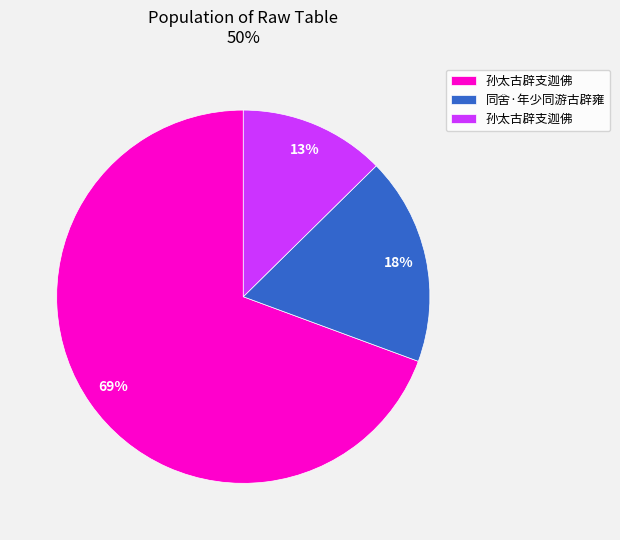

To the nearest percent, what is the average slice percentage?

33%